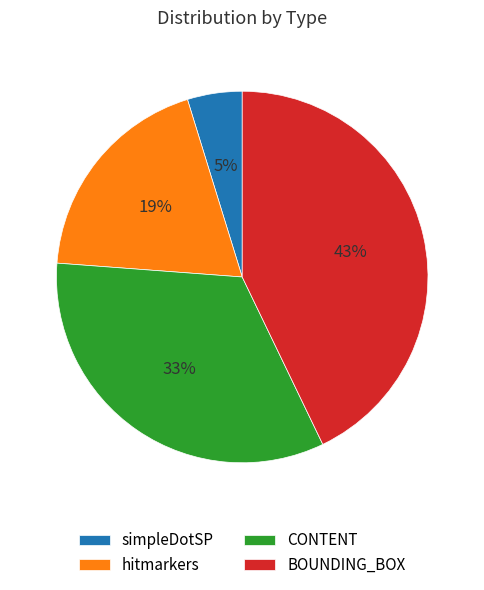

Which slice is the largest?

BOUNDING_BOX